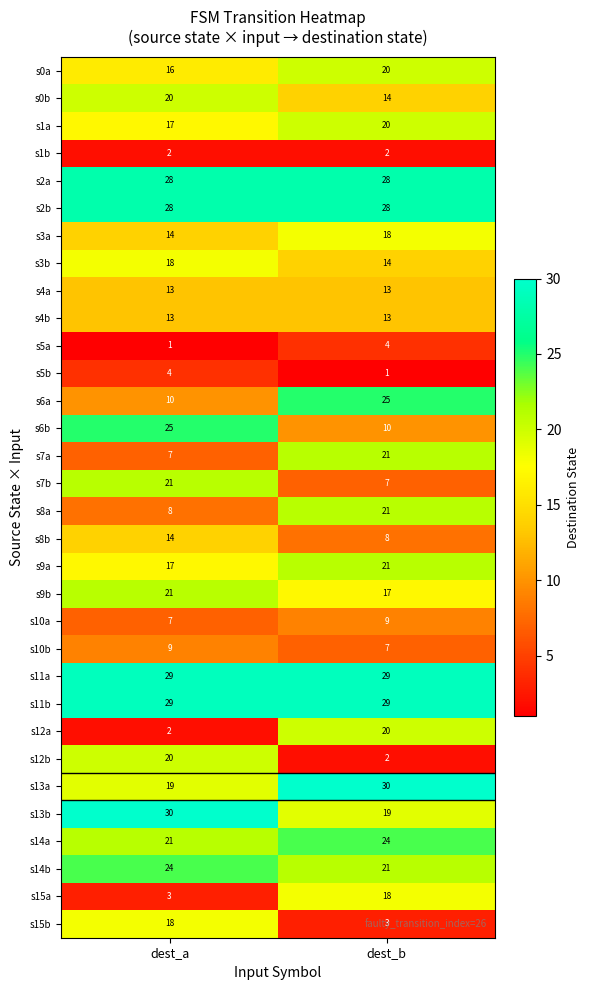

How many categories are shown in the chart?

2